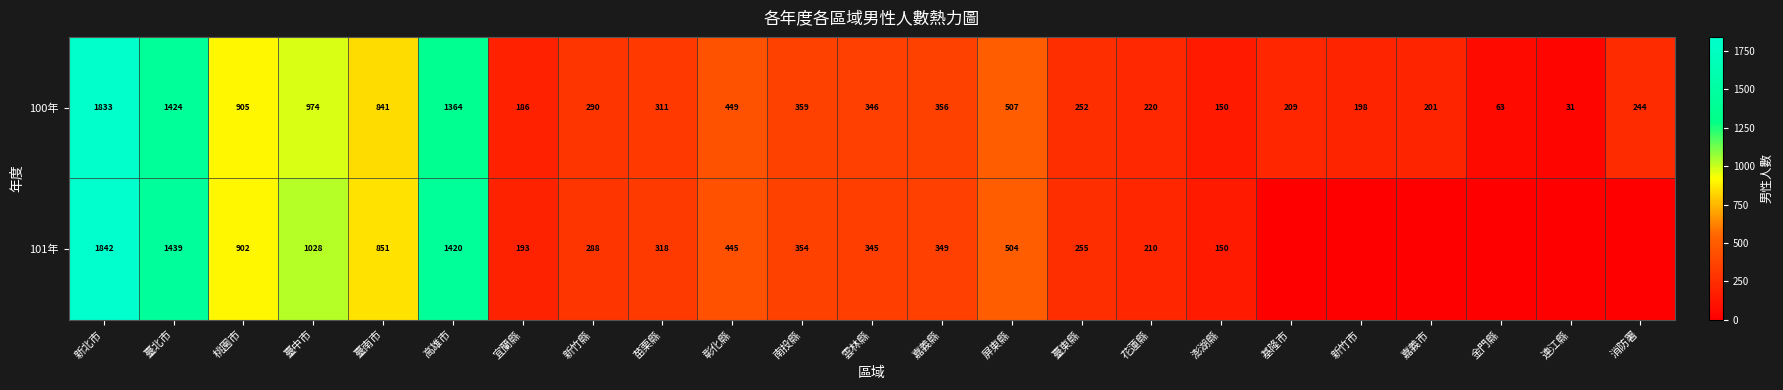

Rank the series at 南投縣 from lowest to highest value.

101年, 100年